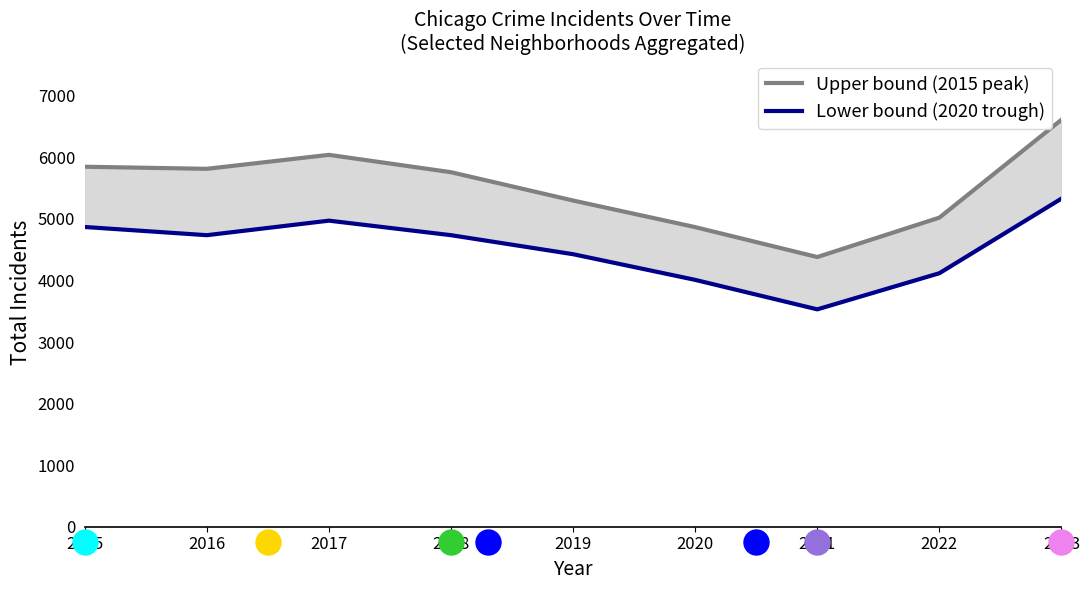

At how many categories does at least one series exceed 4944?

7